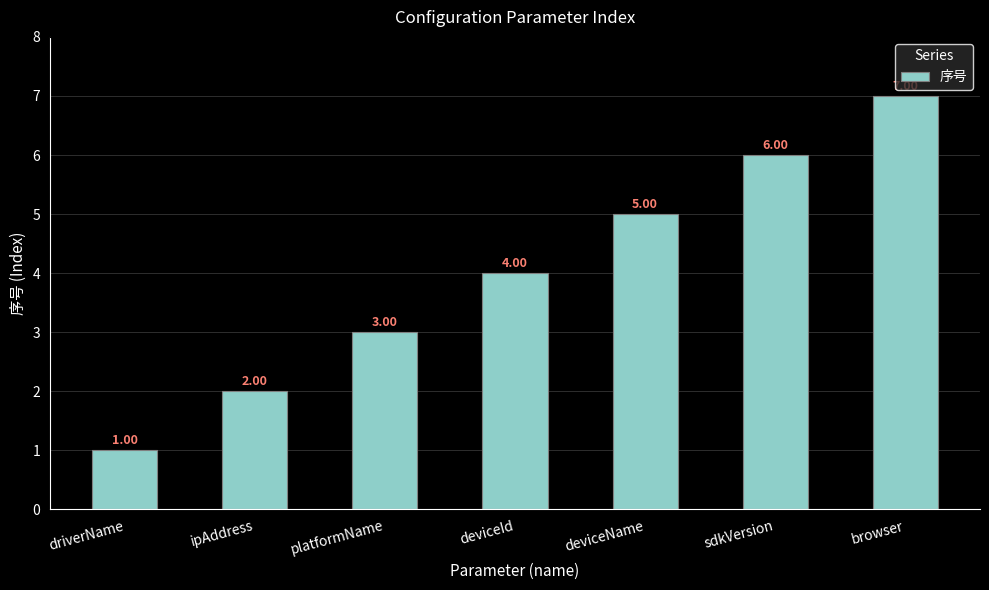

Count the values in the range 2 to 6.

5